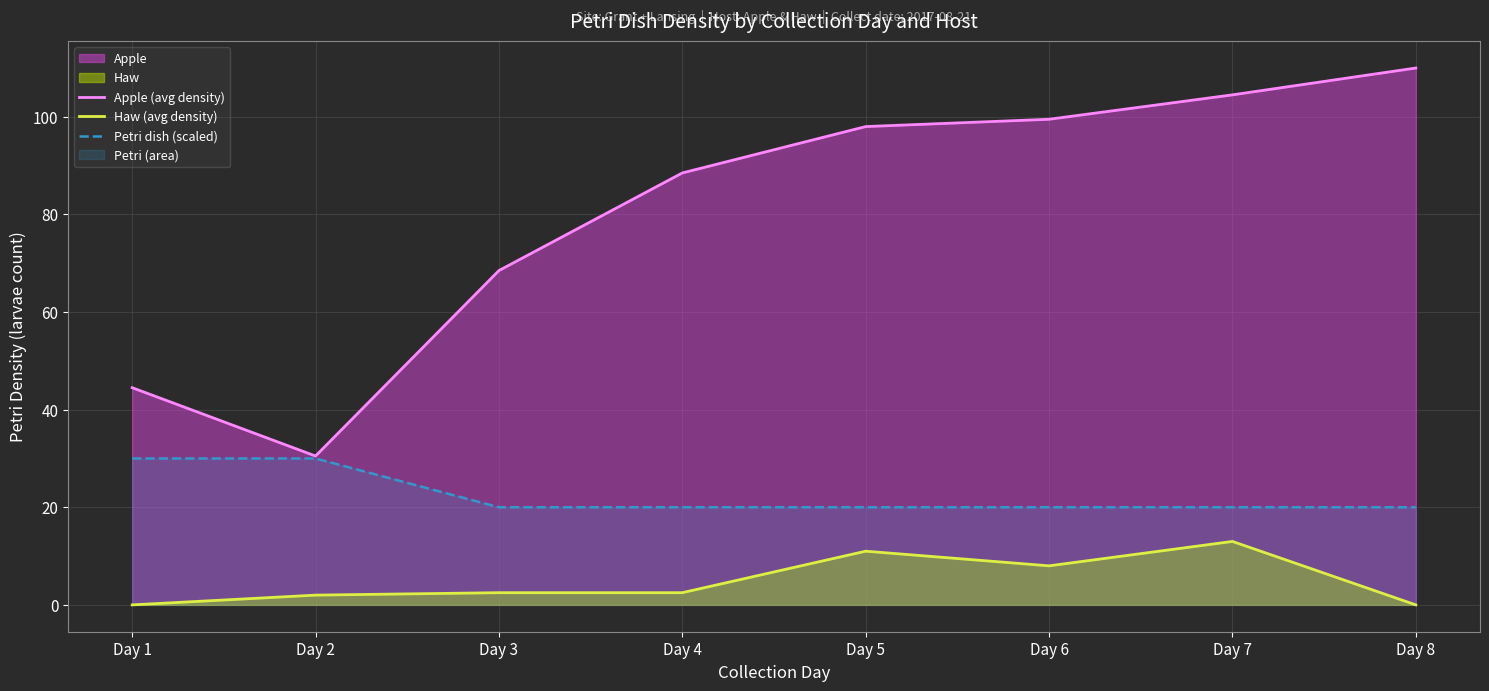

Which label corresponds to the smallest value in the chart?

Day 1